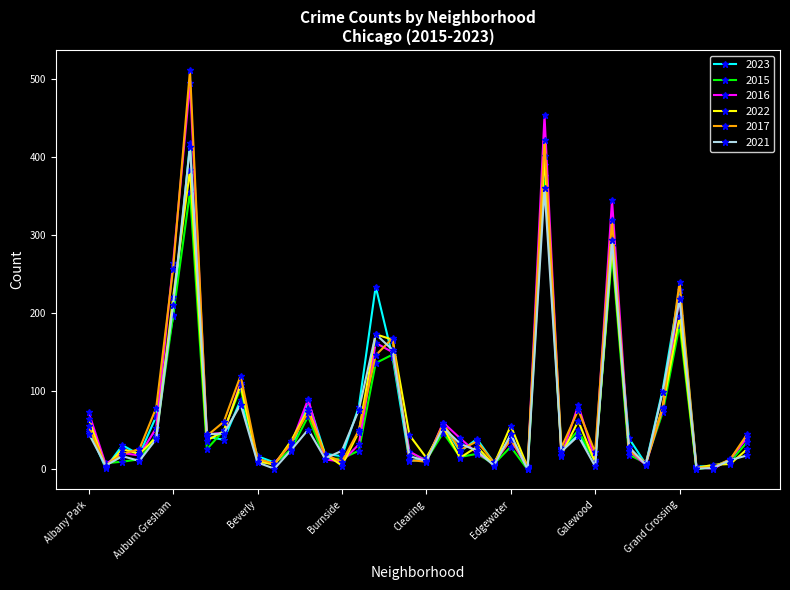

What is the value of the 2015 point at the 24th from the left?

20